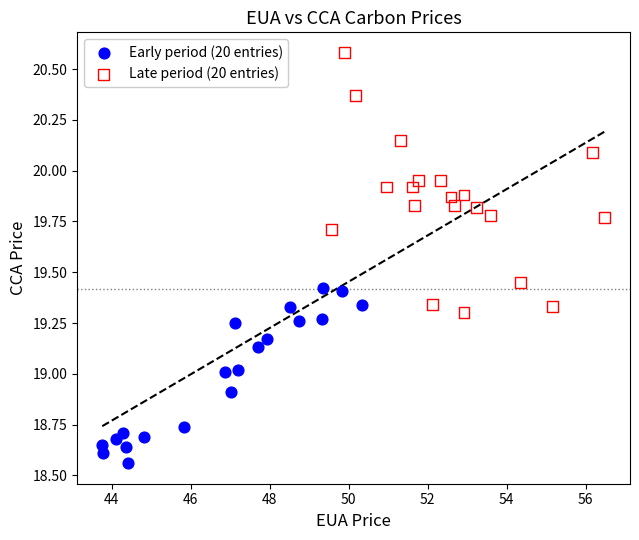

What are all the series names shown in the legend?

Early period (20 entries), Late period (20 entries)